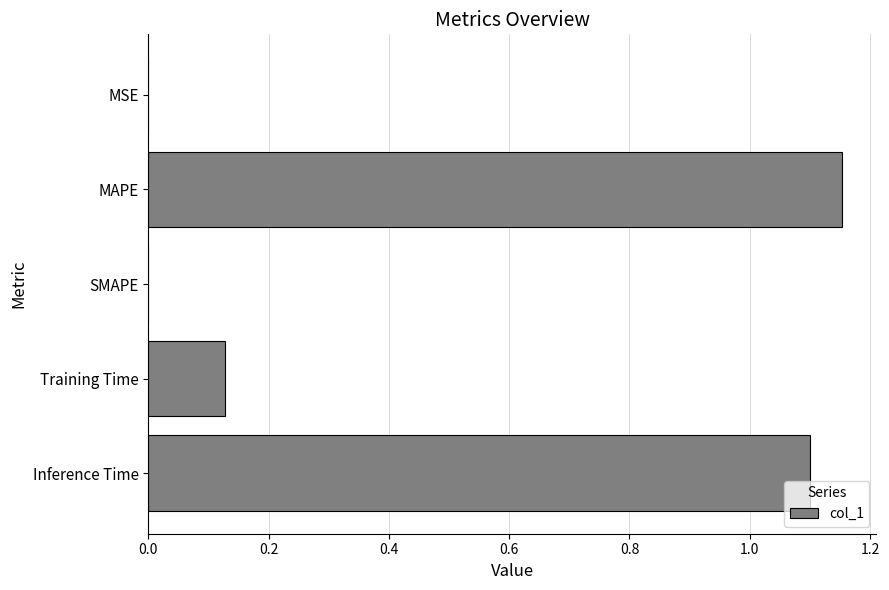

What is the sum of all values?

2.4